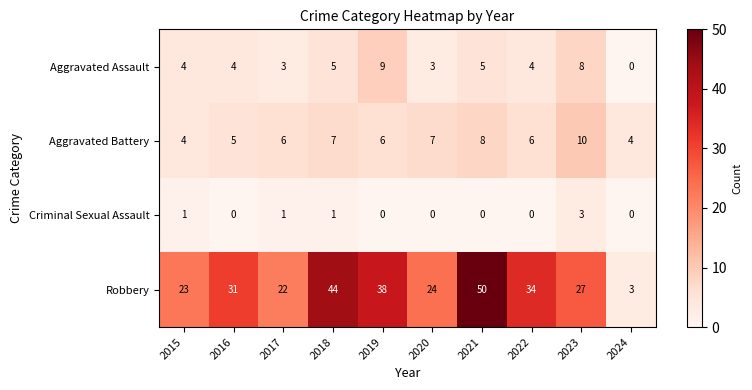

True or false: Aggravated Battery has a value of 8 at 2021.

True